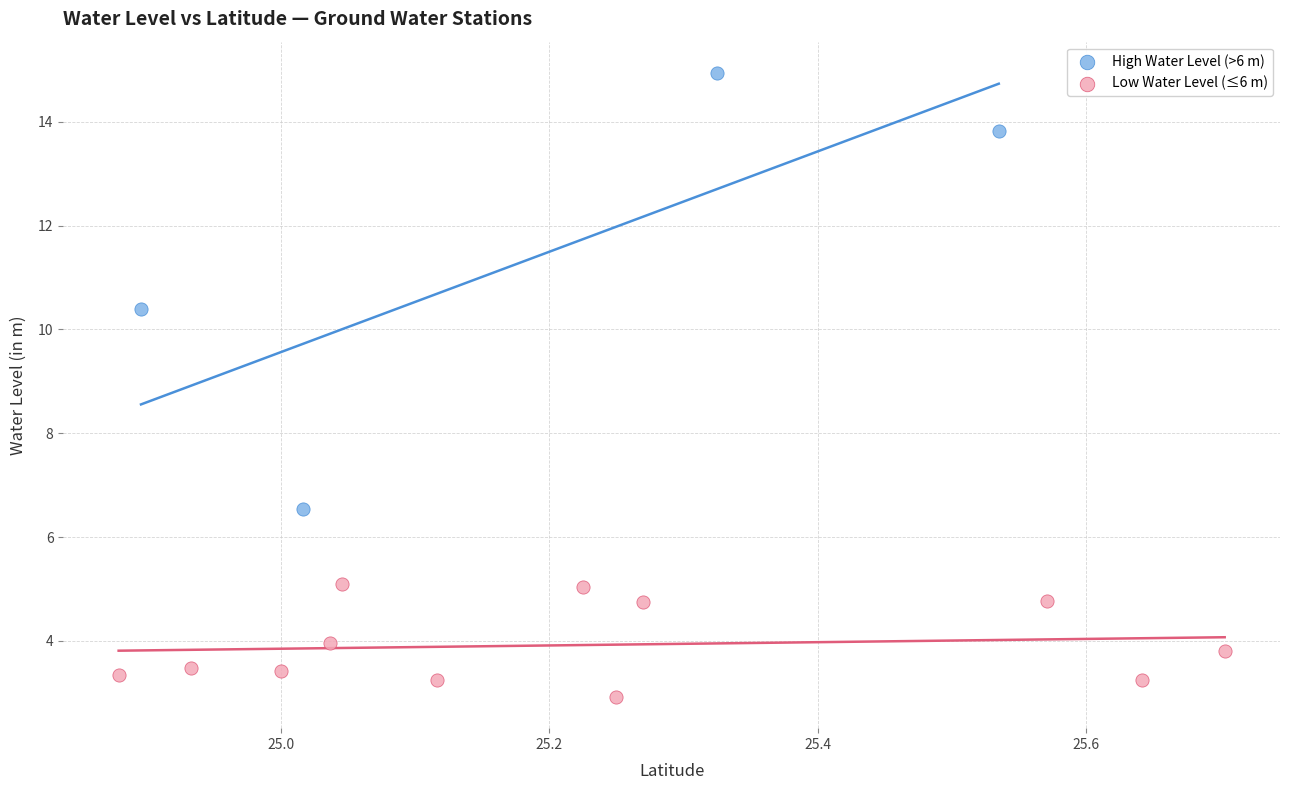

What are all the series names shown in the legend?

High Water Level (>6 m), Low Water Level (≤6 m)